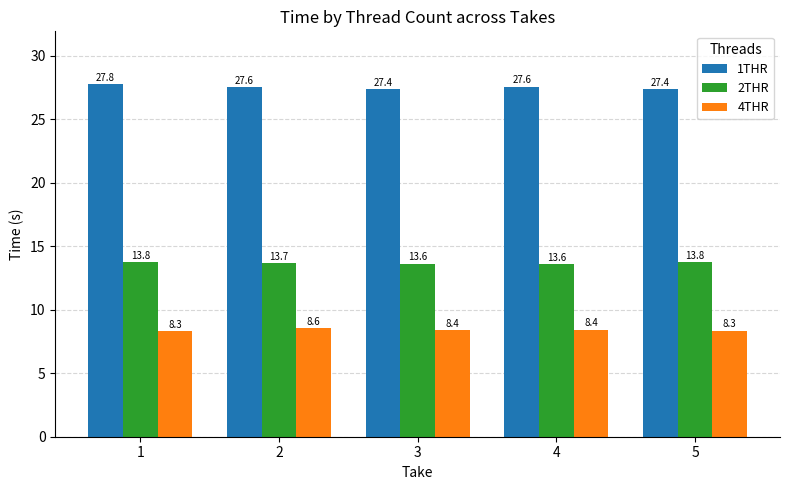

The 4THR series shows 8.4 at 4. True or false?

True